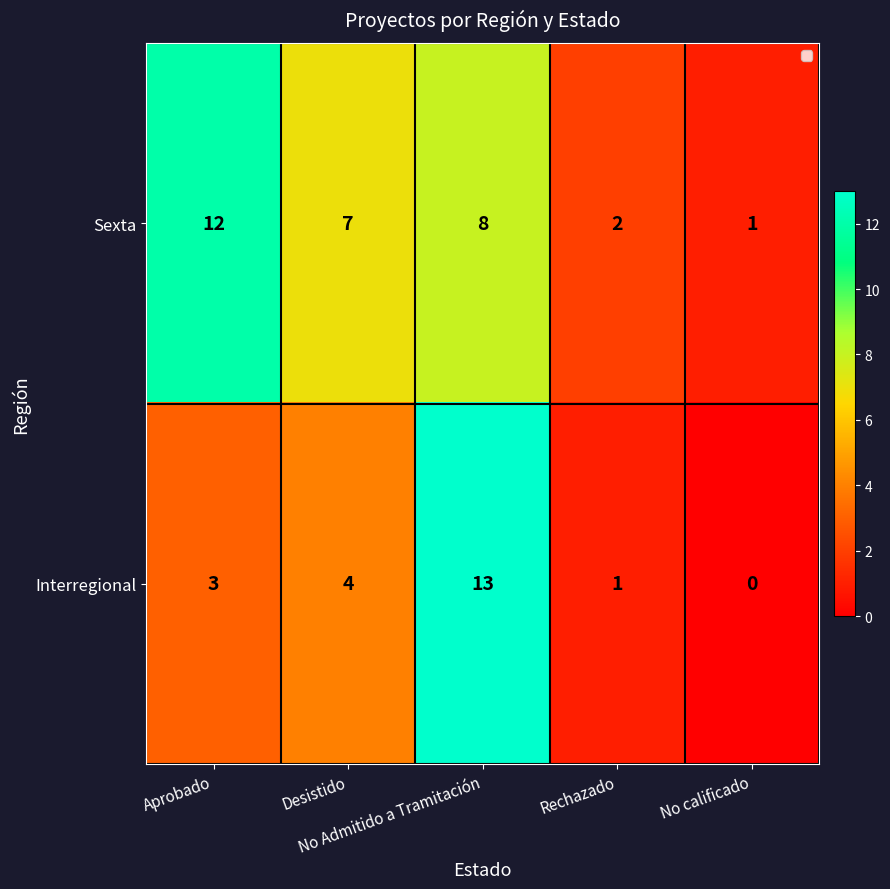

What is the average value of the Interregional series?

4